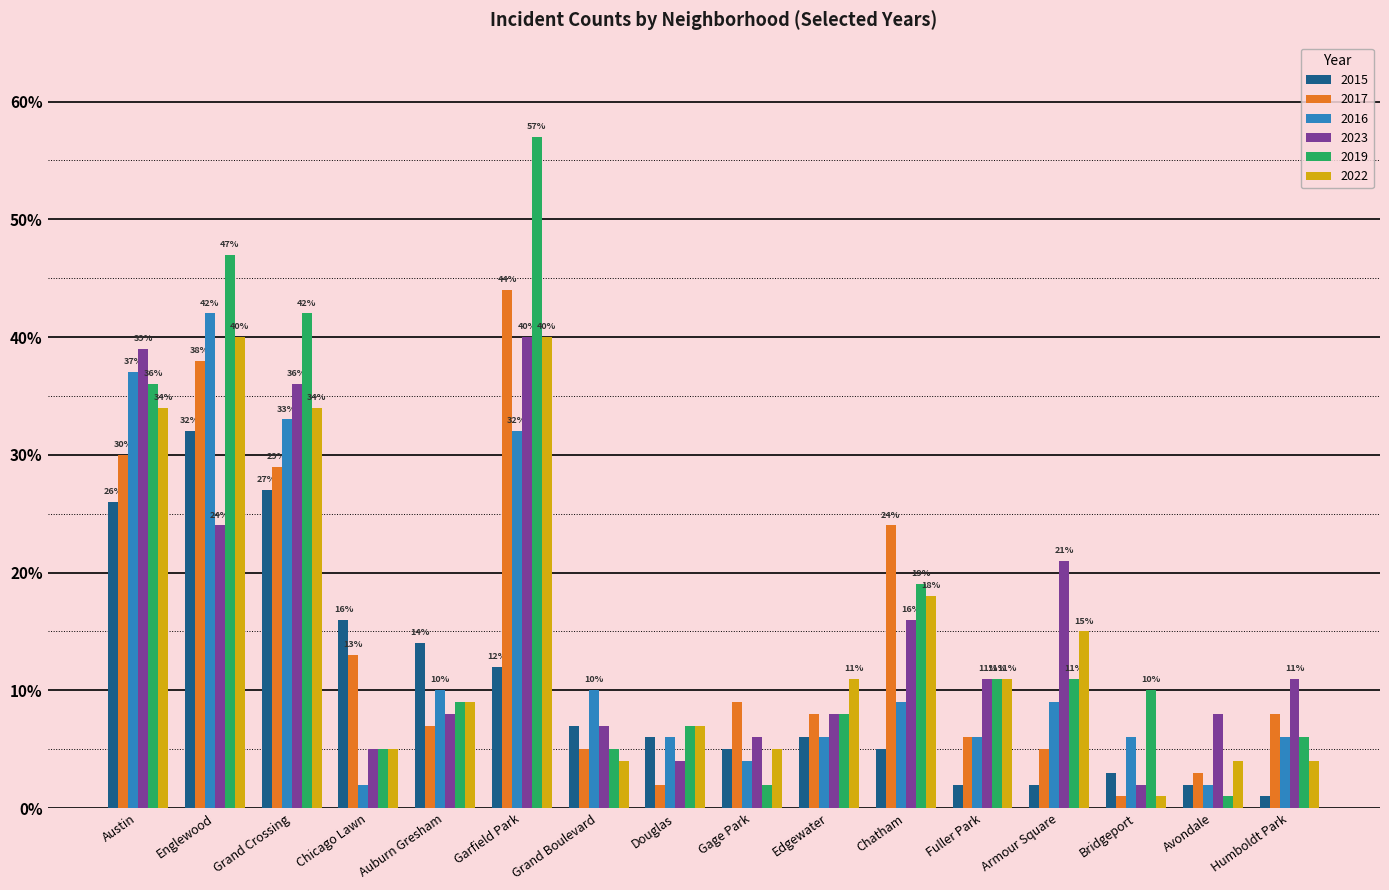

How many bars are there in total?

96